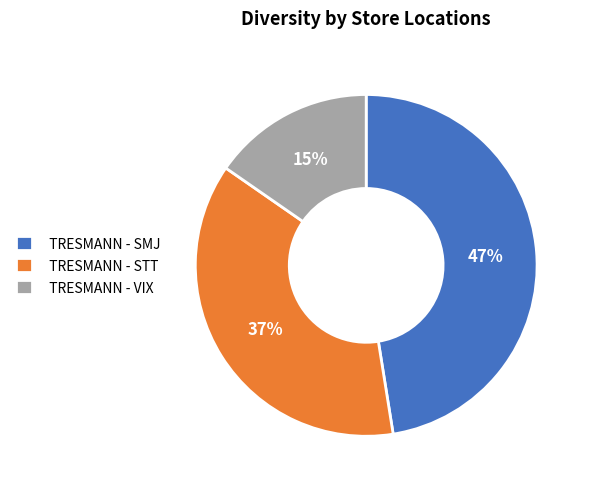

Is it true that TRESMANN - SMJ is 60% of the pie?

False